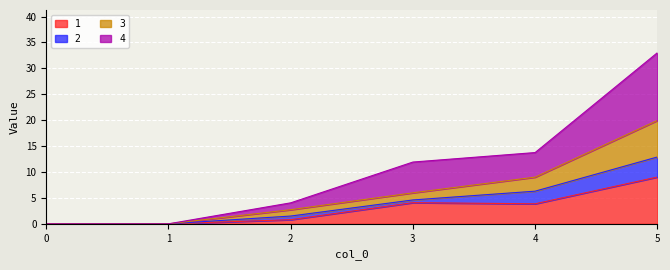

What is the maximum value for 1?

9.0